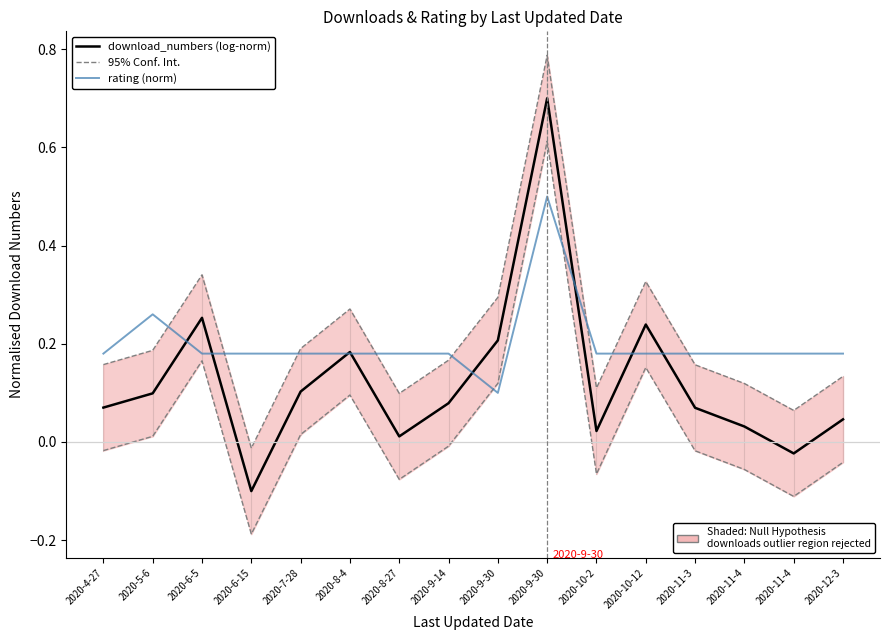

True or false: download_numbers (log-norm) has more than 2 points higher than both neighbors.

True